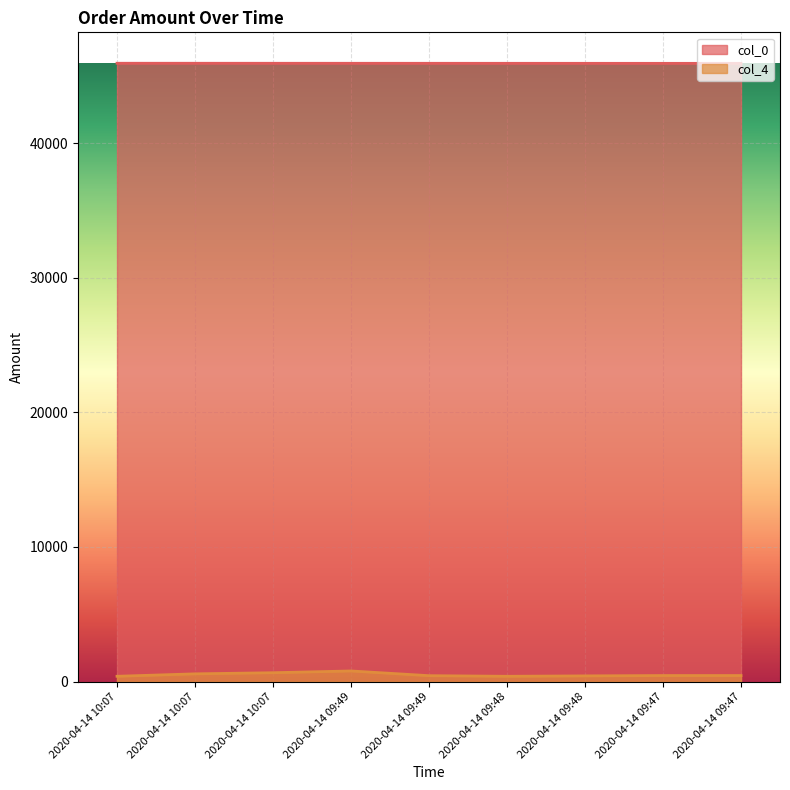

The value of col_4 at 2020-04-14 09:49 is 440. True or false?

True